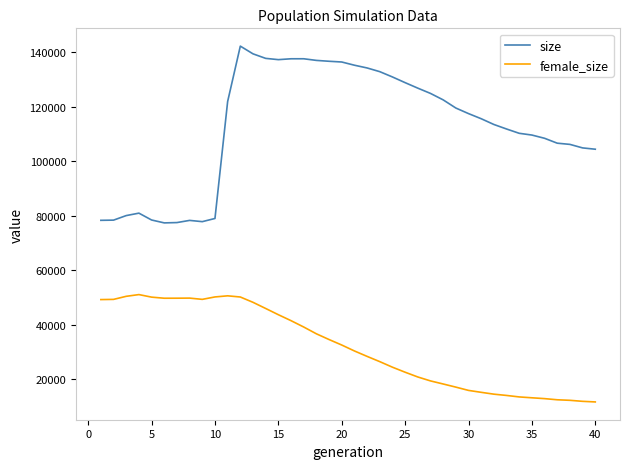

Rank the series by their maximum value, from lowest to highest.

female_size, size